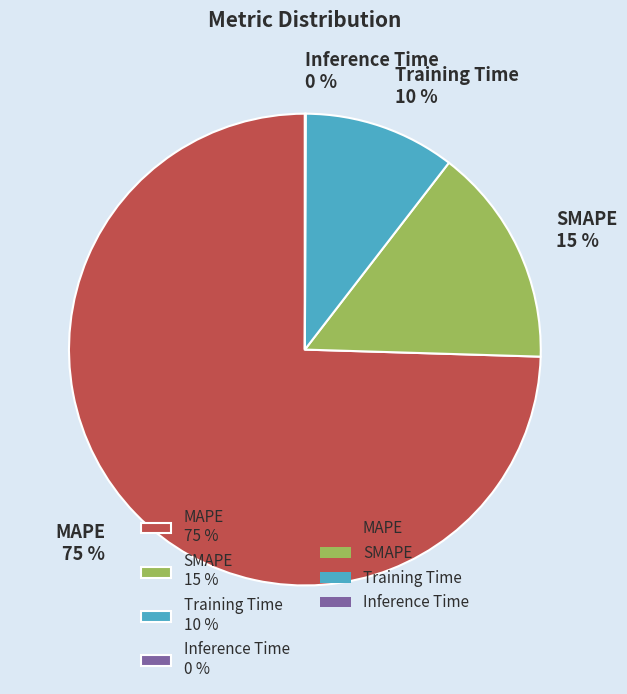

Is the sum of SMAPE 15 % and MAPE 75 % greater than half?

Yes